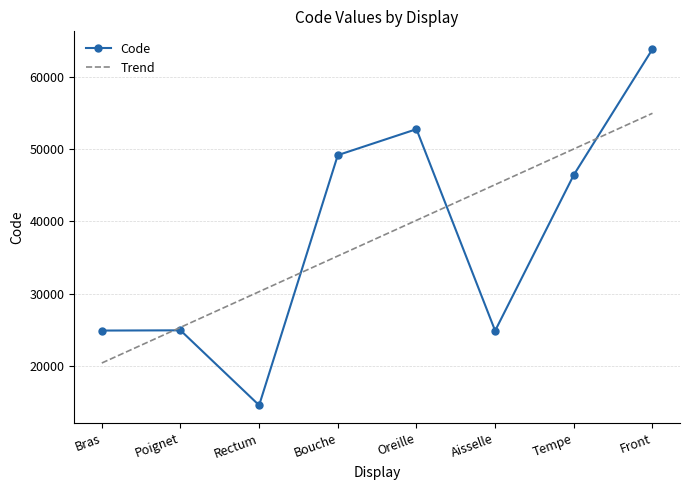

What is the minimum value shown in the chart?

14544.0